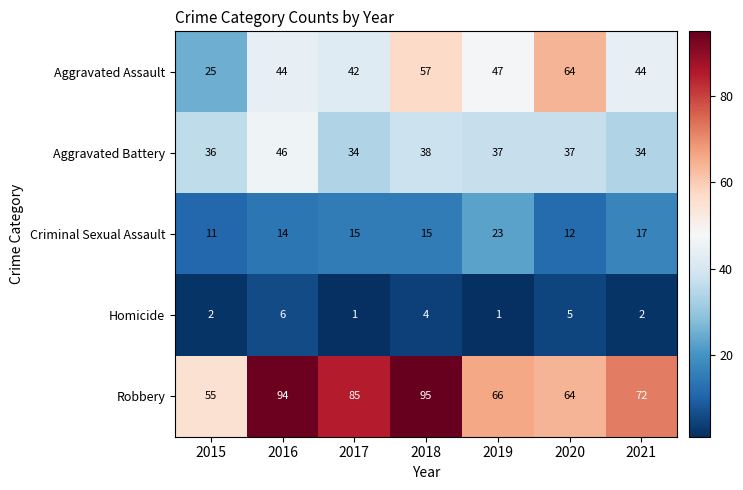

What is the sum of the Aggravated Assault values at 2020 and 2015?

89